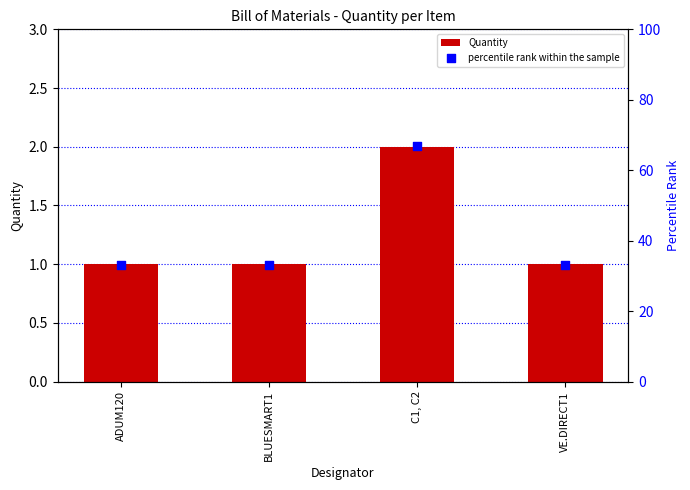

What are all the series names shown in the legend?

Quantity, percentile rank within the sample